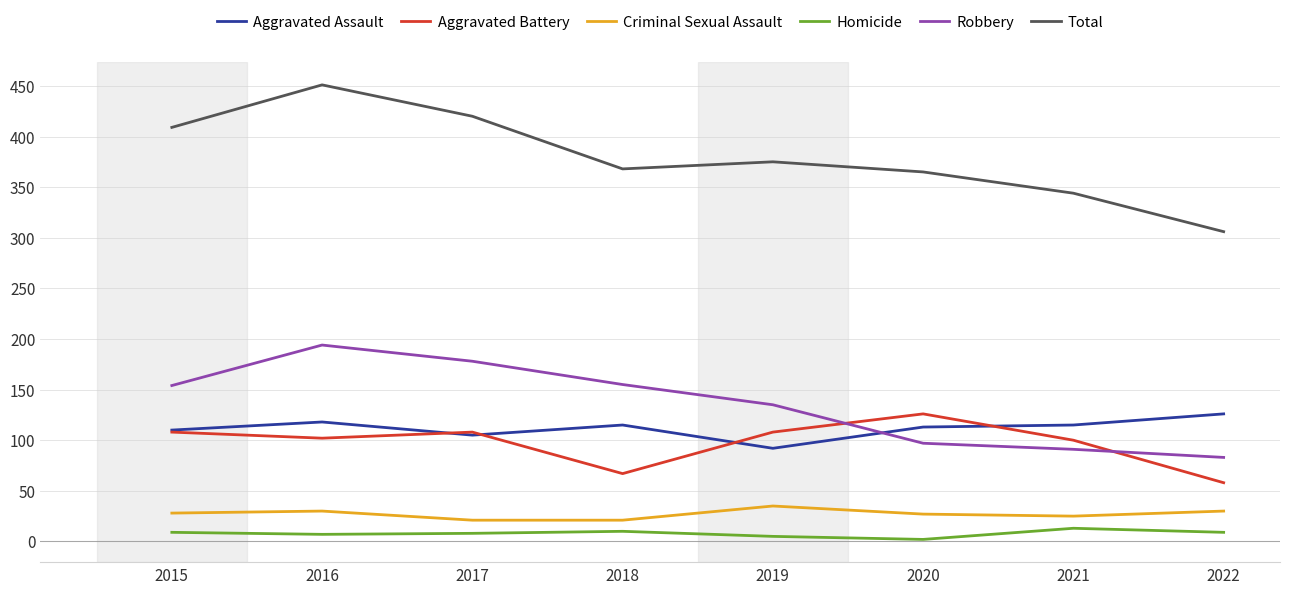

At 2022, list the series in order from largest to smallest.

Total, Aggravated Assault, Robbery, Aggravated Battery, Criminal Sexual Assault, Homicide